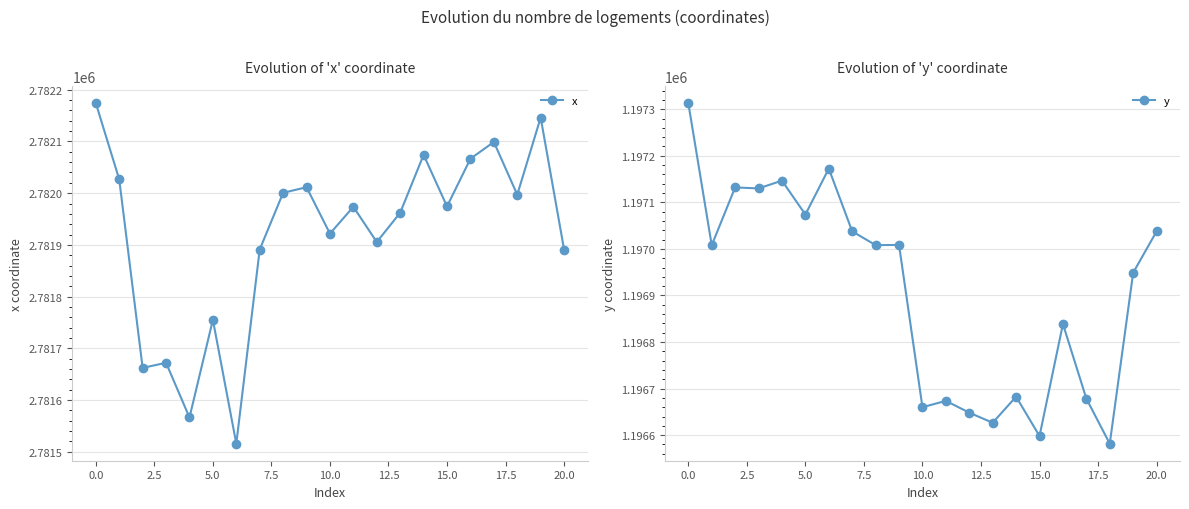

What is the total value across all series at 15?

3978572.3